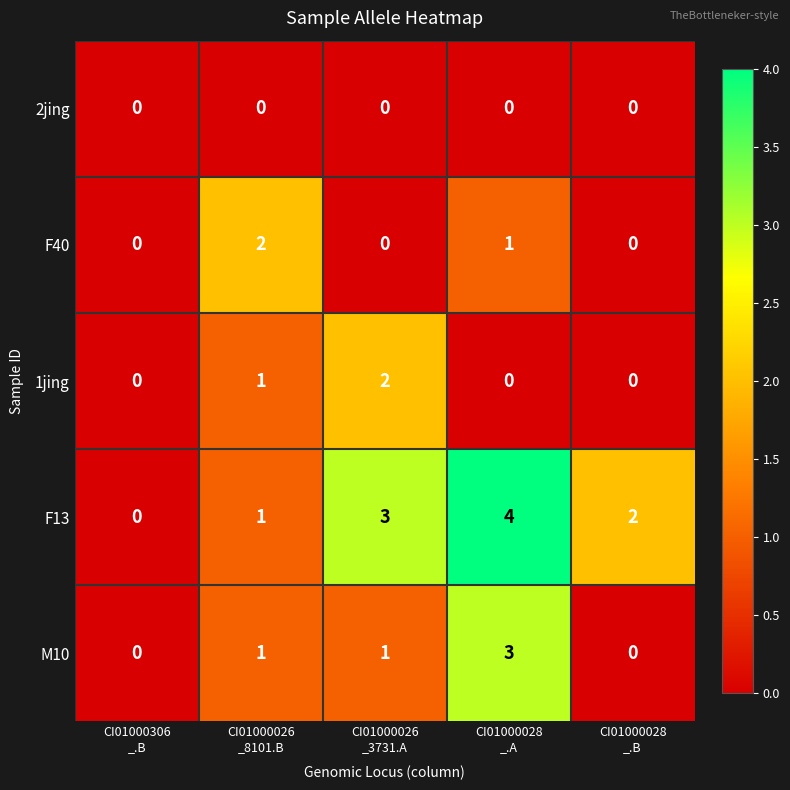

At how many categories does at least one series exceed 1?

4